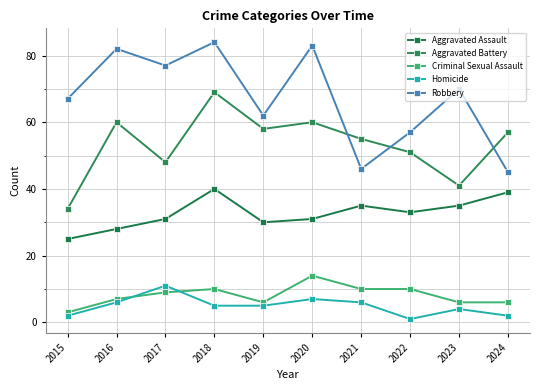

List the series in order of their peak value, lowest first.

Homicide, Criminal Sexual Assault, Aggravated Assault, Aggravated Battery, Robbery